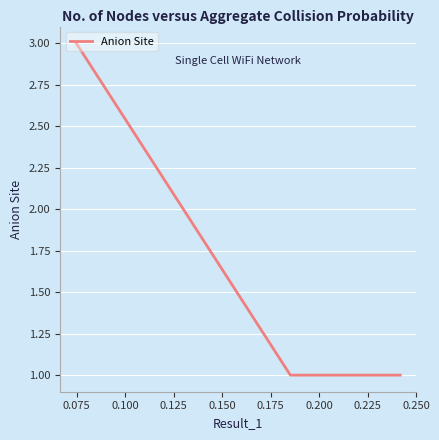

What is the greatest value displayed?

3